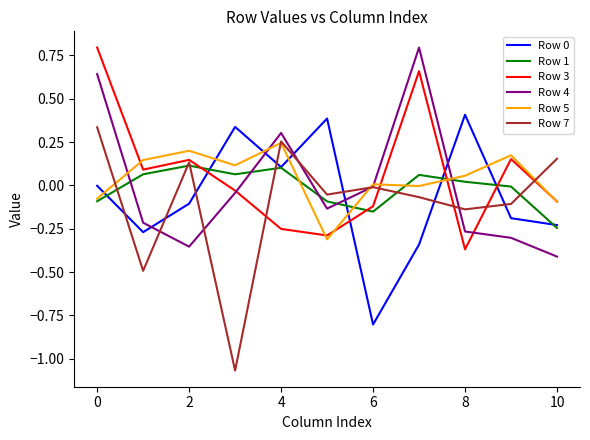

Is this an area chart (filled region under the line)?

No